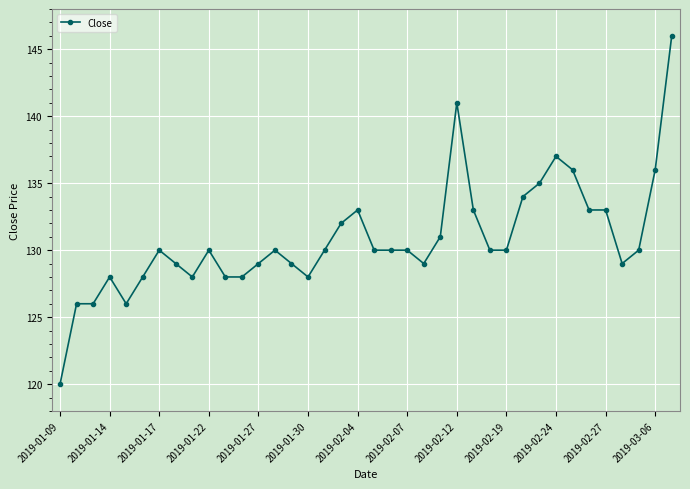

Reading left to right, what are all the values shown in this chart?

120	126	126	128	126	128	130	129	128	130	128	128	129	130	129	128	130	132	133	130	130	130	129	131	141	133	130	130	134	135	137	136	133	133	129	130	136	146